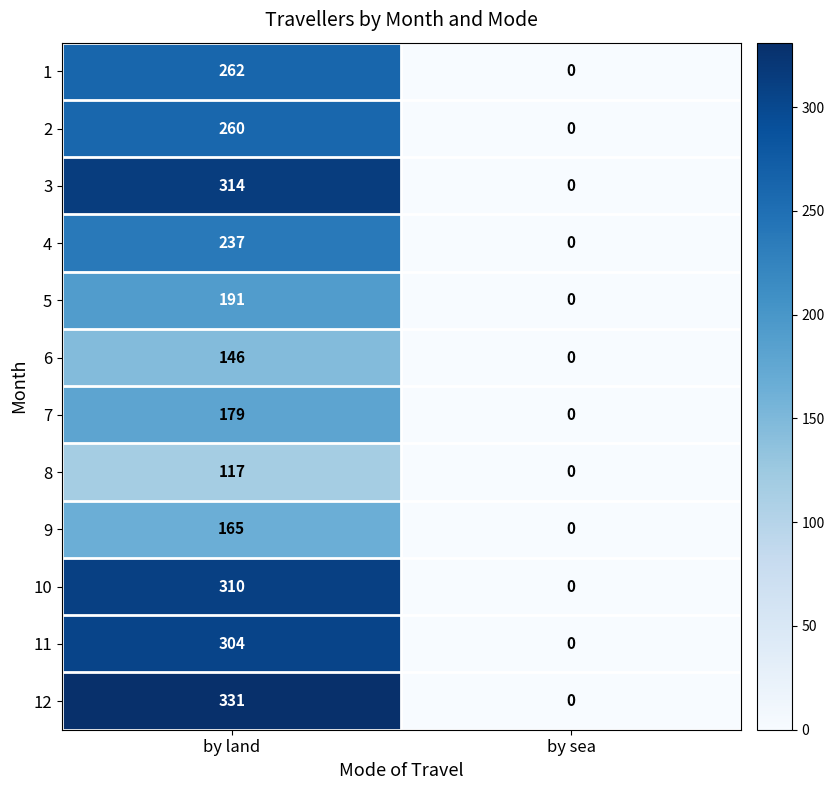

Which series has the largest total across all categories?

12